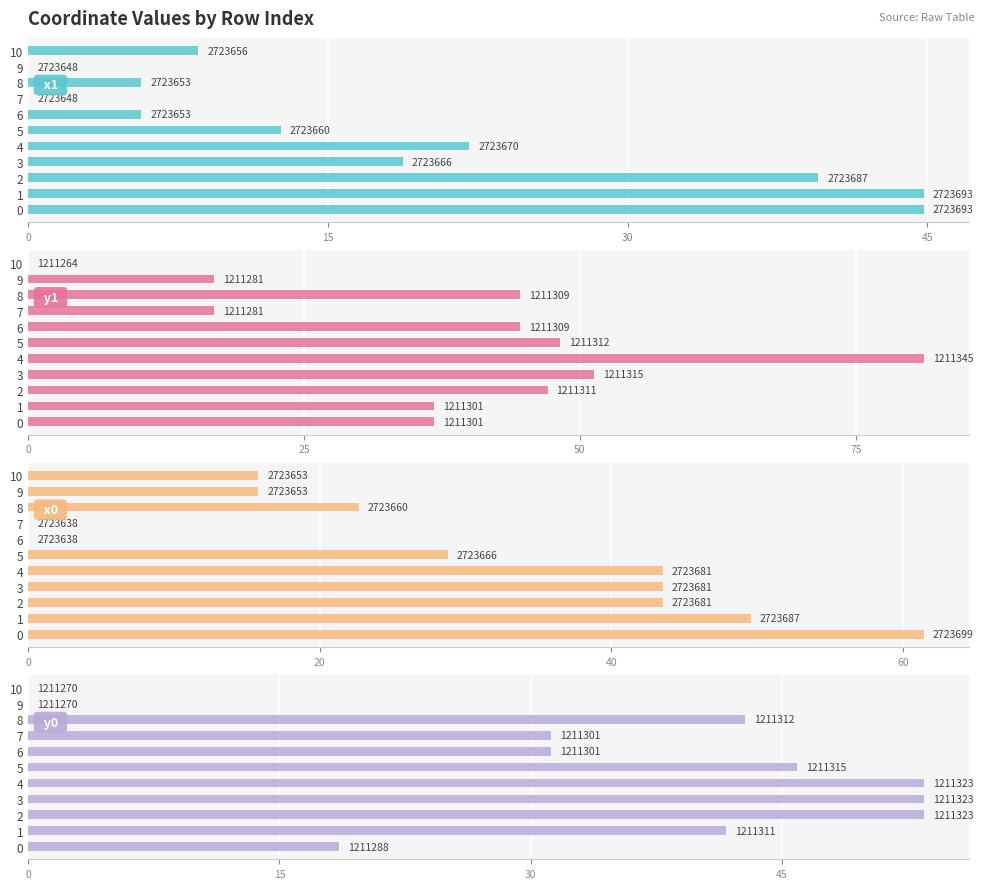

Between 2 and 8, which is larger?

2